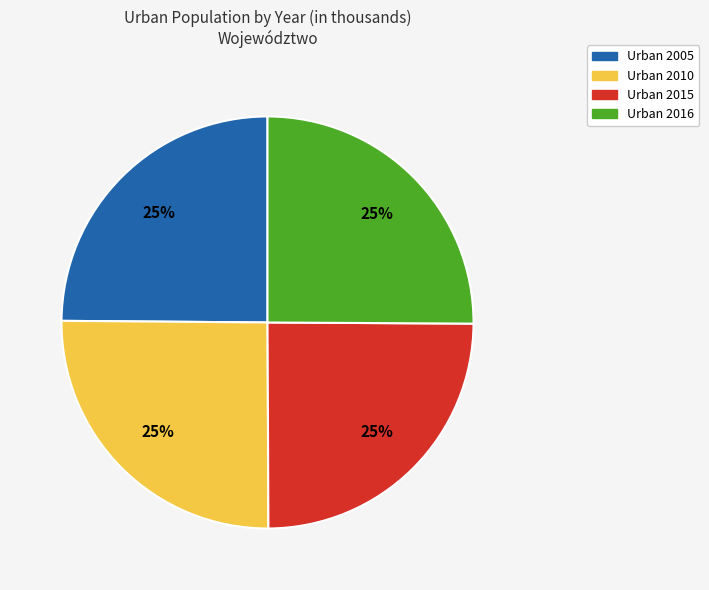

To the nearest percent, what is the combined percentage of Urban 2010 and Urban 2015?

50%